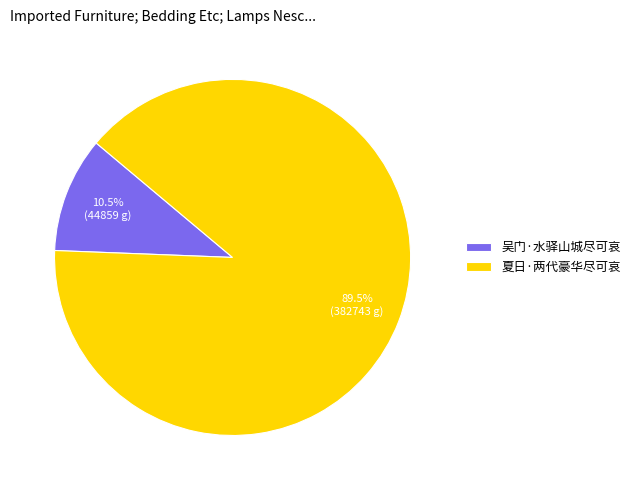

Do 吴门·水驿山城尽可哀 and 夏日·两代豪华尽可哀 together represent more than half of the pie?

Yes